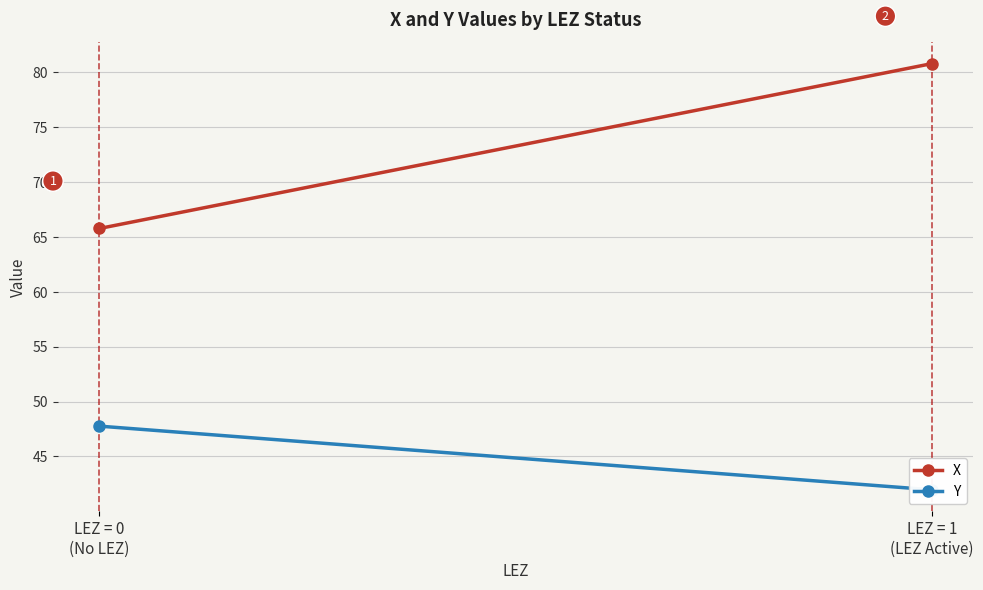

What is the difference between the maximum and minimum values in the X series?

15.0